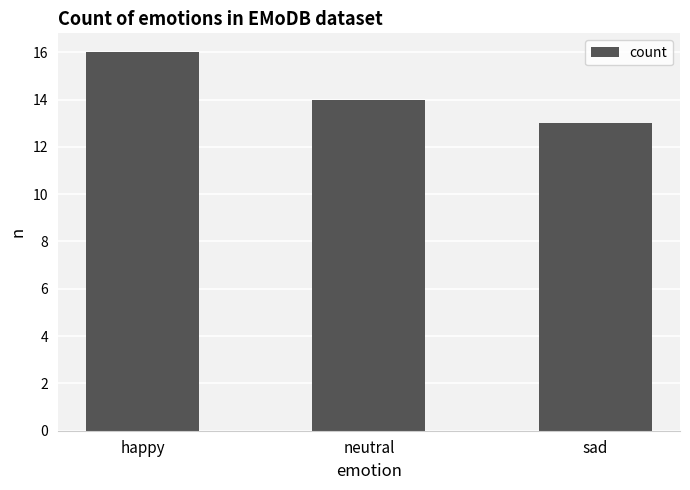

What is the smallest value displayed?

13